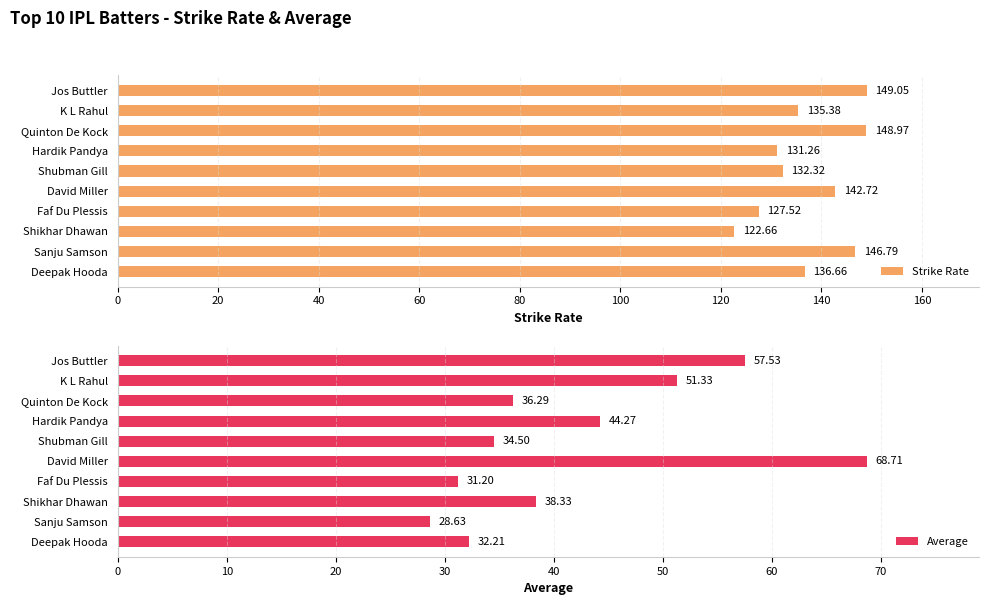

What is the difference between the second highest and minimum values in the Average series?

28.9